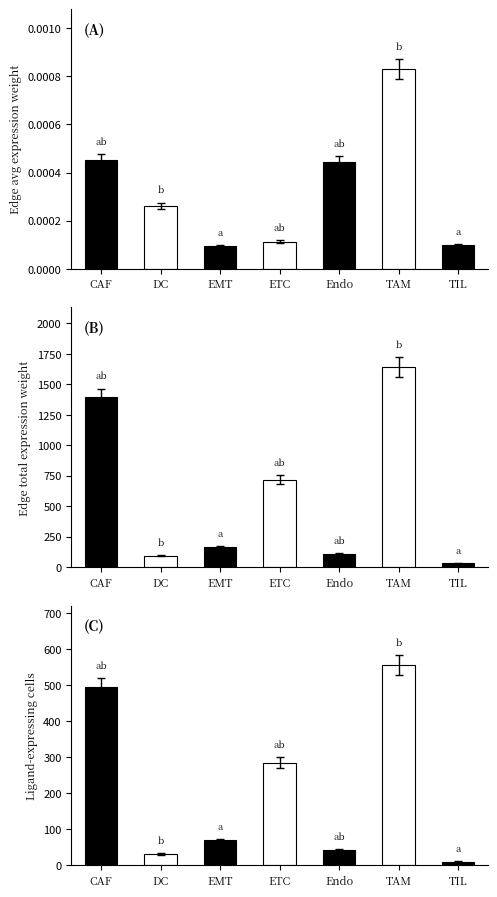

What is the difference between the highest and lowest values at TIL?

29.7